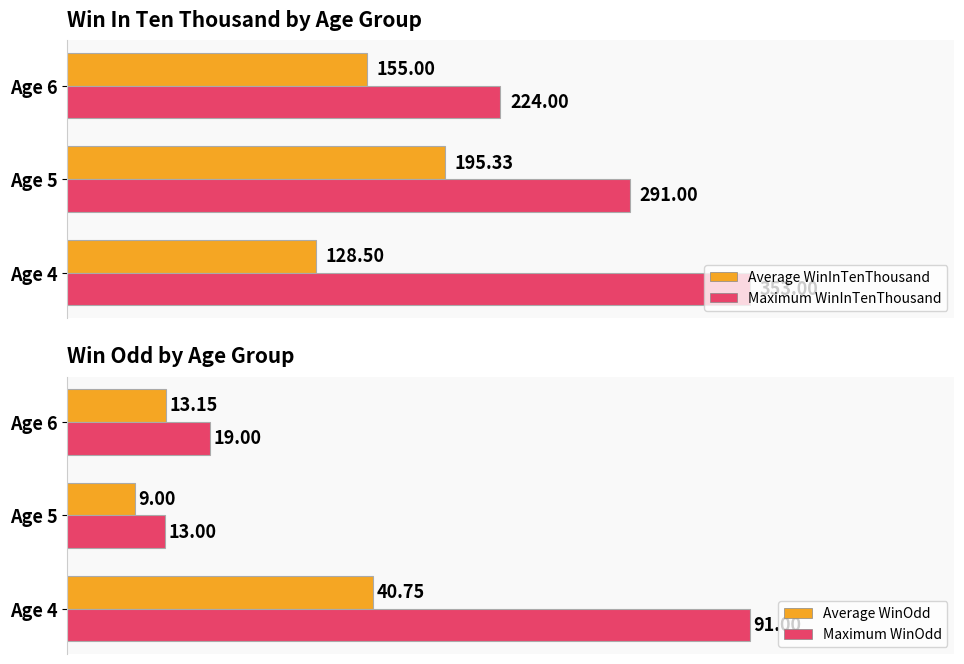

Which series has the widest spread of values?

Maximum WinInTenThousand